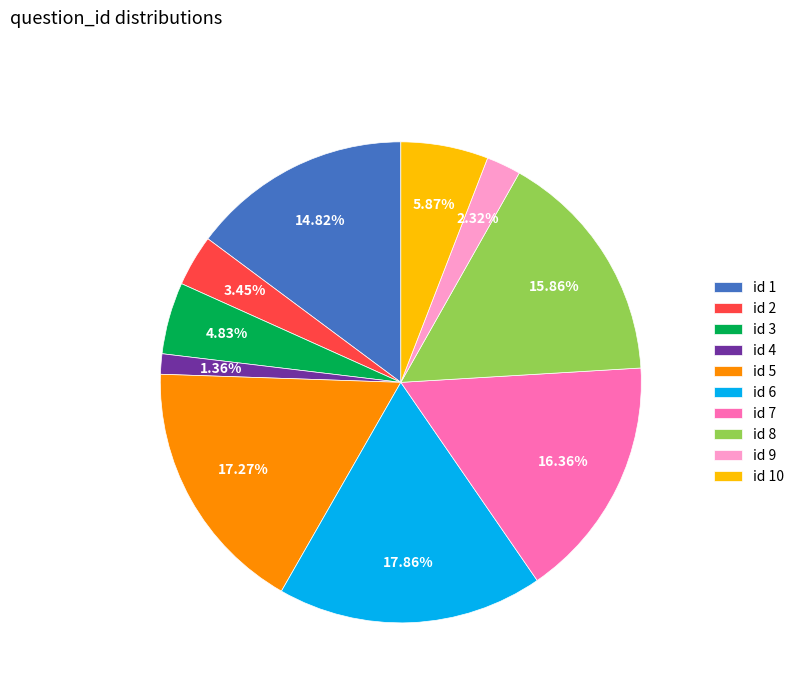

Approximately how many times larger is the value at id 9 compared to id 3?

0.5